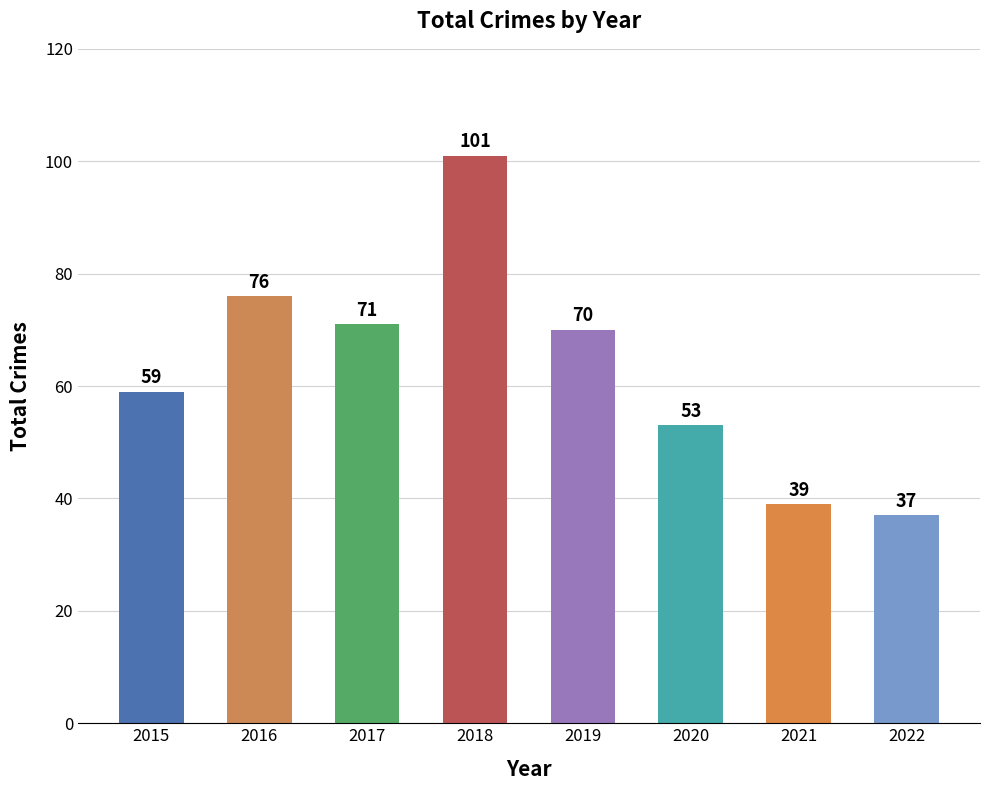

Which category has the lowest value across all series?

2022